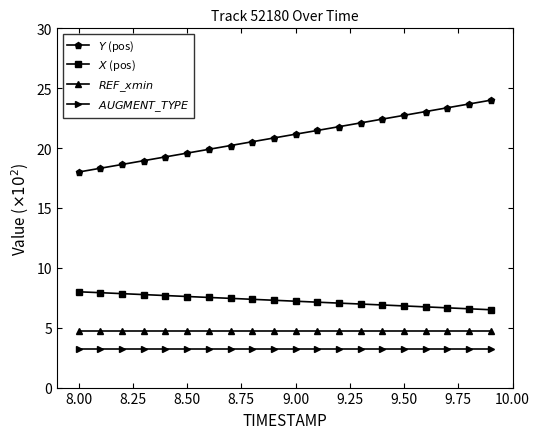

What is the maximum value shown in the chart?

24.0